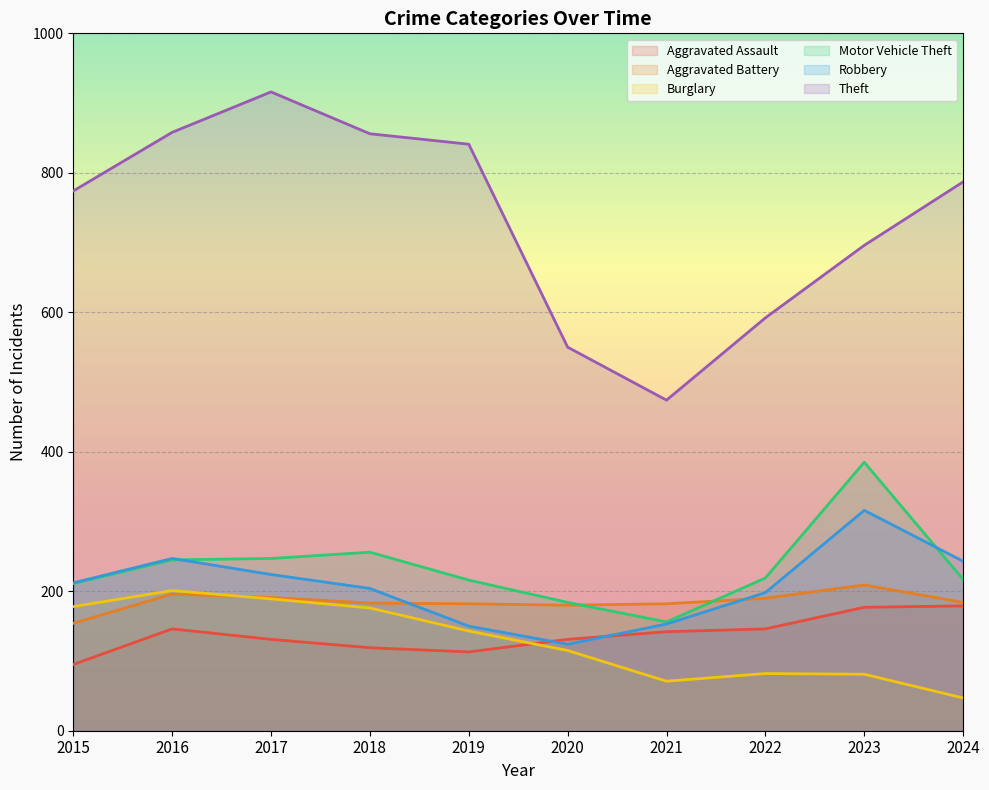

Which series has the widest spread of values?

Theft